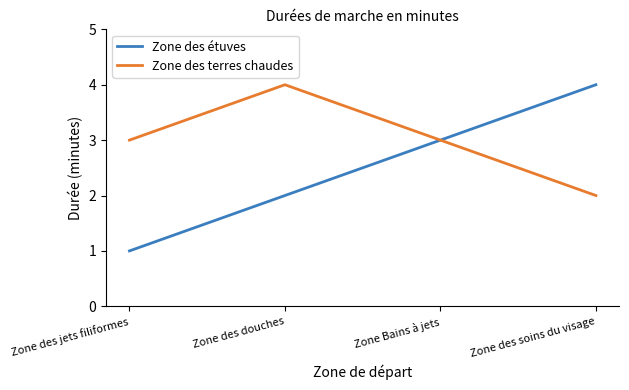

Does the chart have visible grid lines?

No